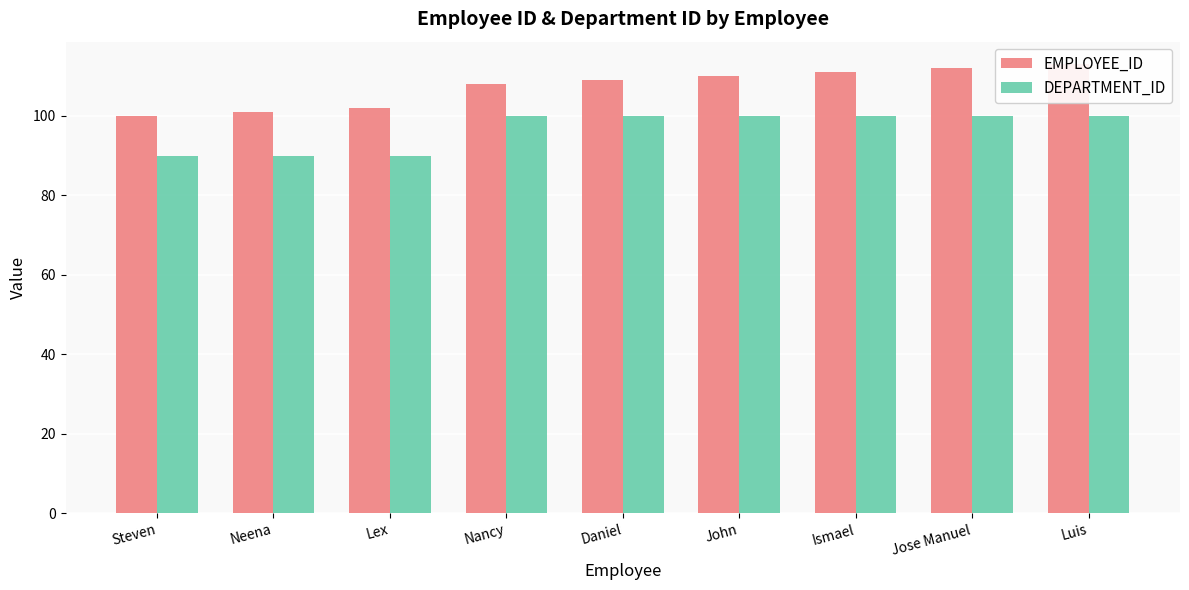

What are all the series names shown in the legend?

EMPLOYEE_ID, DEPARTMENT_ID